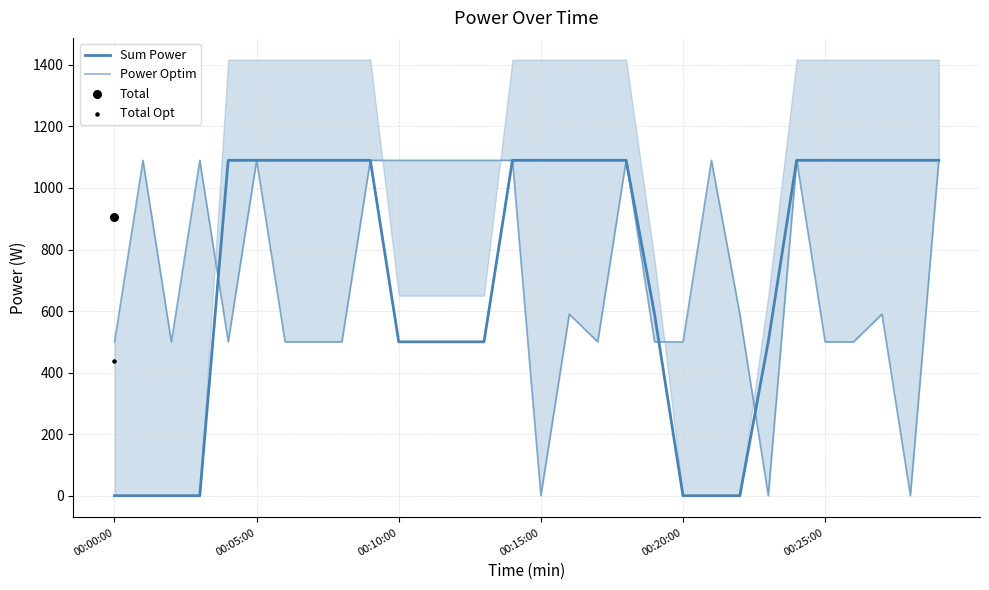

At how many categories does at least one series exceed 173?

30